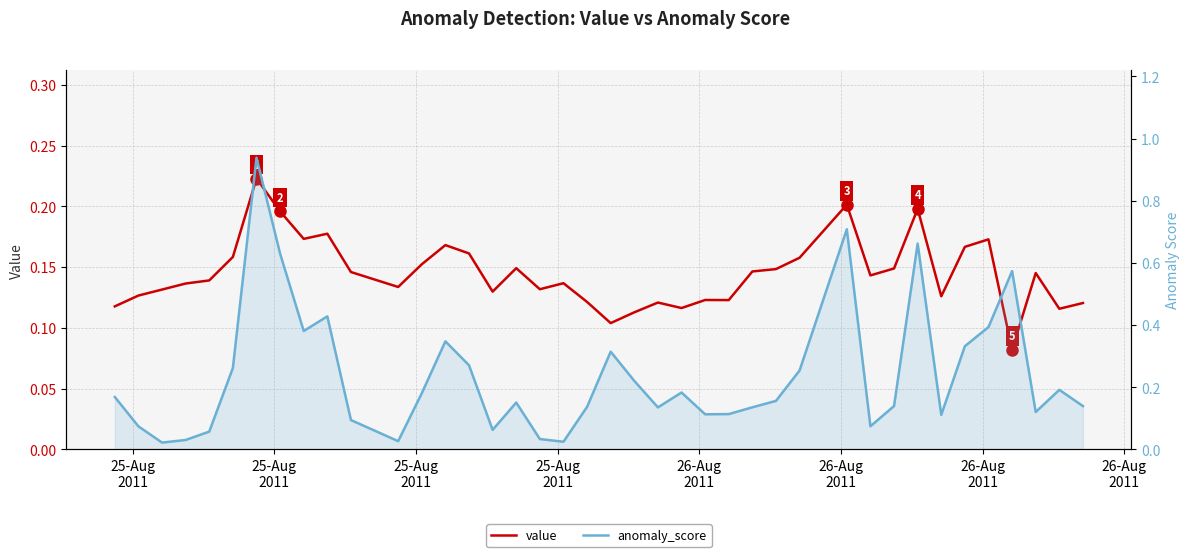

Reading left to right, what are all the values shown in this chart?

value: 0.1	0.1	0.1	0.1	0.1	0.2	0.2	0.2	0.2	0.2	0.1	0.1	0.2	0.2	0.2	0.1	0.1	0.1	0.1	0.1	0.1	0.1	0.1	0.1	0.1	0.1	0.1	0.1	0.2	0.2	0.1	0.1	0.2	0.1	0.2	0.2	0.1	0.1	0.1	0.1
anomaly_score: 0.2	0.1	0.0	0.0	0.1	0.3	0.9	0.6	0.4	0.4	0.1	0.0	0.2	0.3	0.3	0.1	0.2	0.0	0.0	0.1	0.3	0.2	0.1	0.2	0.1	0.1	0.1	0.2	0.3	0.7	0.1	0.1	0.7	0.1	0.3	0.4	0.6	0.1	0.2	0.1